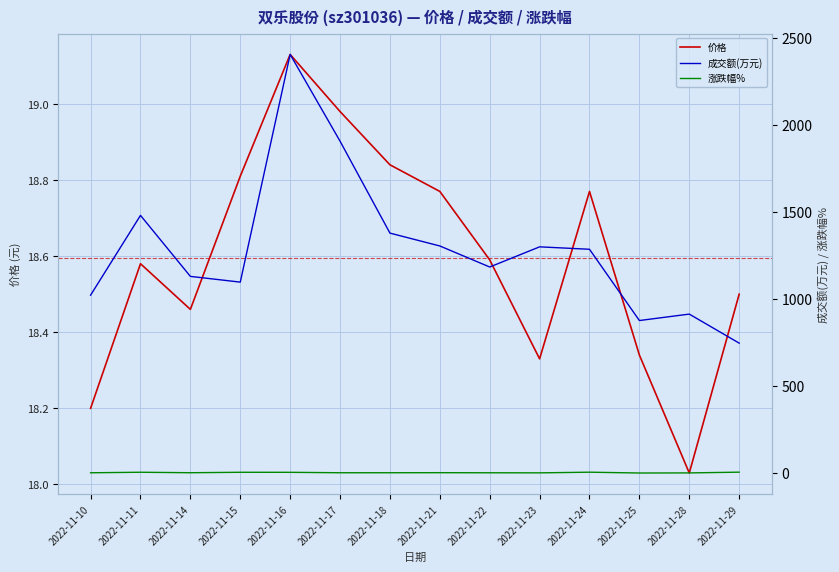

Is it true that 涨跌幅% equals -1.4 at 2022-11-23?

True